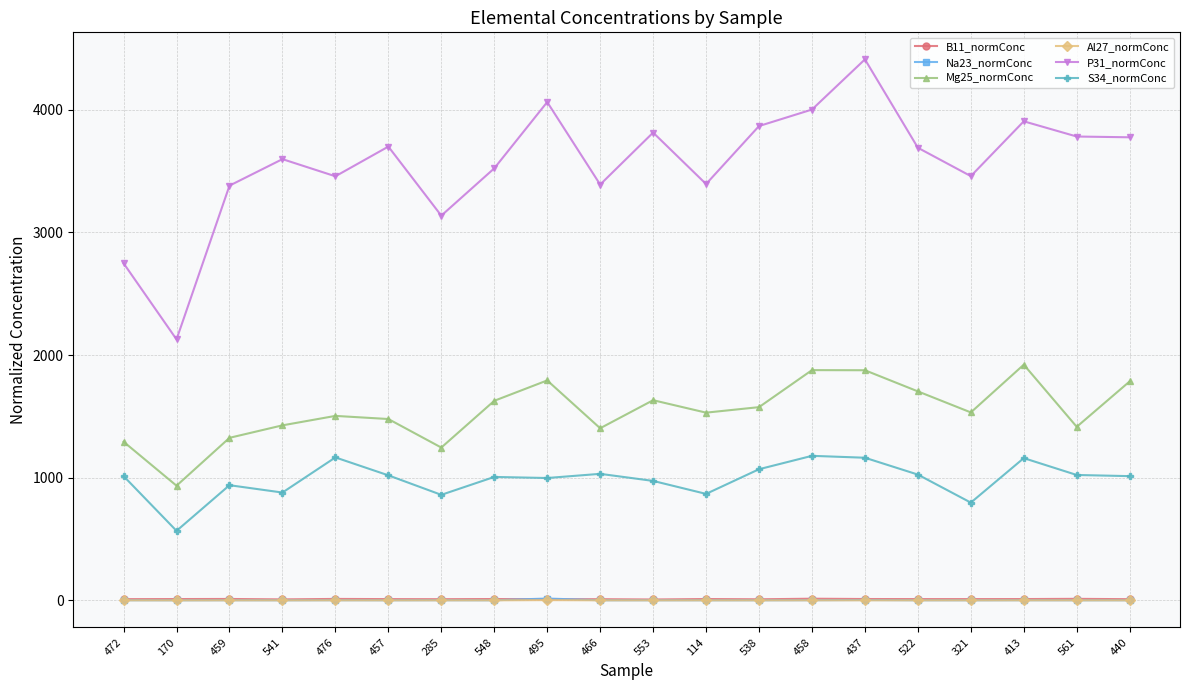

True or false: Al27_normConc and Mg25_normConc cross at least once.

False